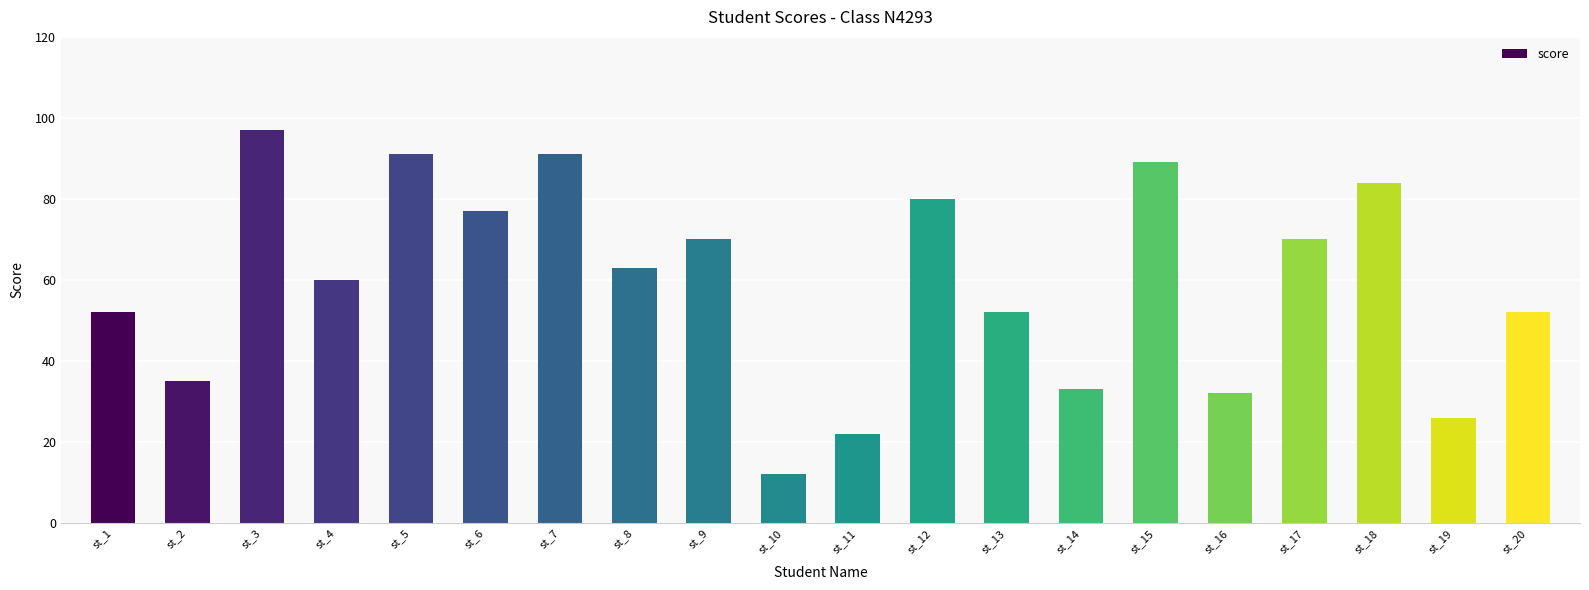

What is the difference between the second highest and second lowest values?

69